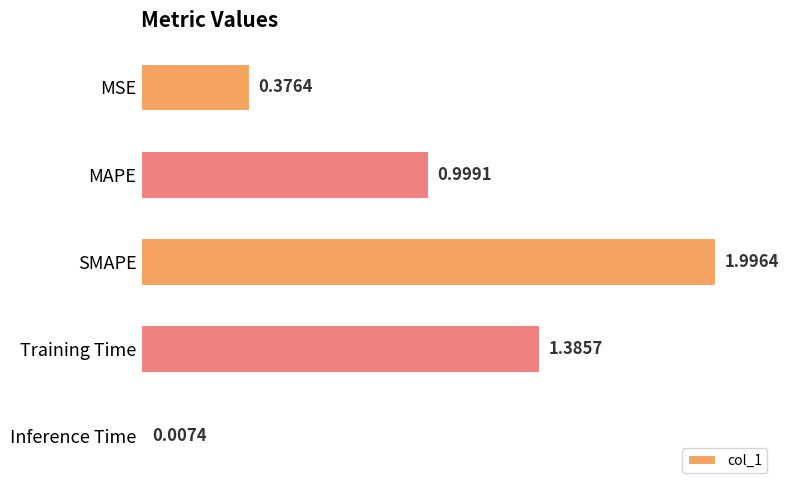

At which category does the chart reach its peak across all series?

SMAPE